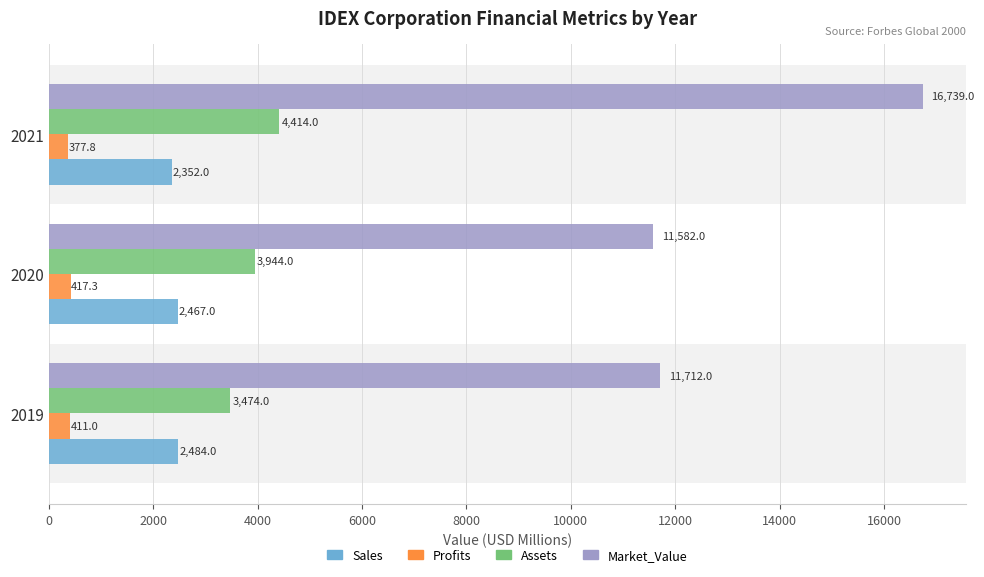

What is the difference between the second highest and minimum values in the Market_Value series?

130.0